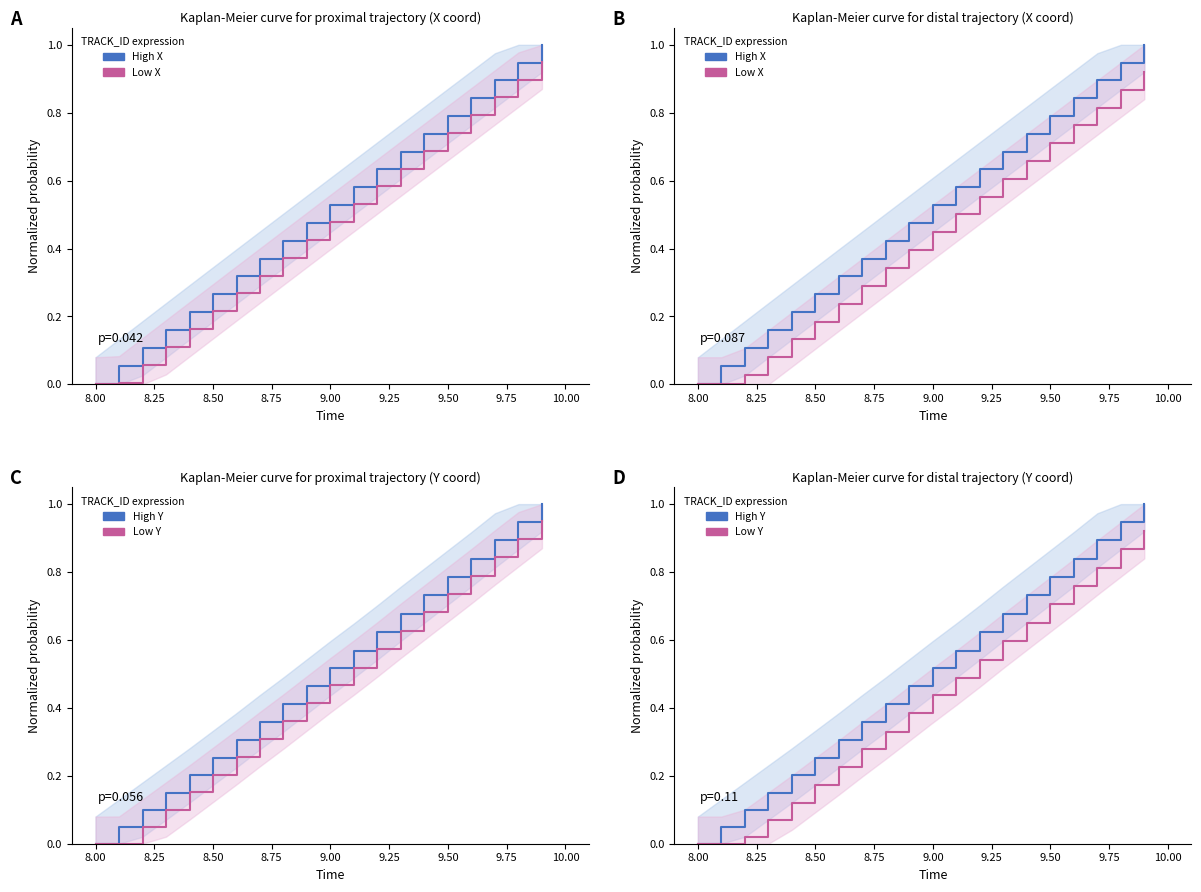

What is the value of the Low X point at the 9th from the left?

0.3